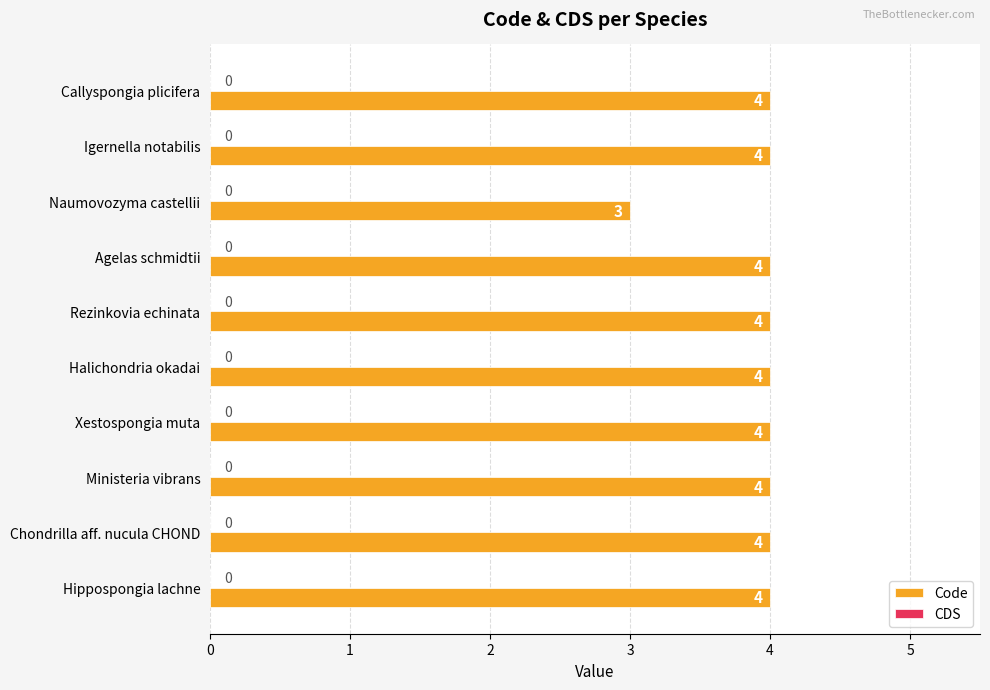

Is it true that the value at Igernella notabilis is 6?

False